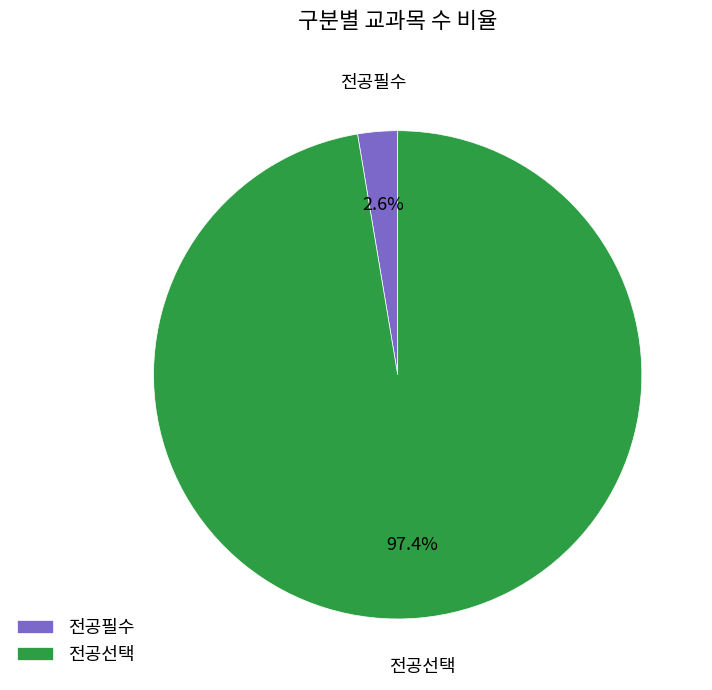

Which category has the biggest portion of the pie?

전공선택